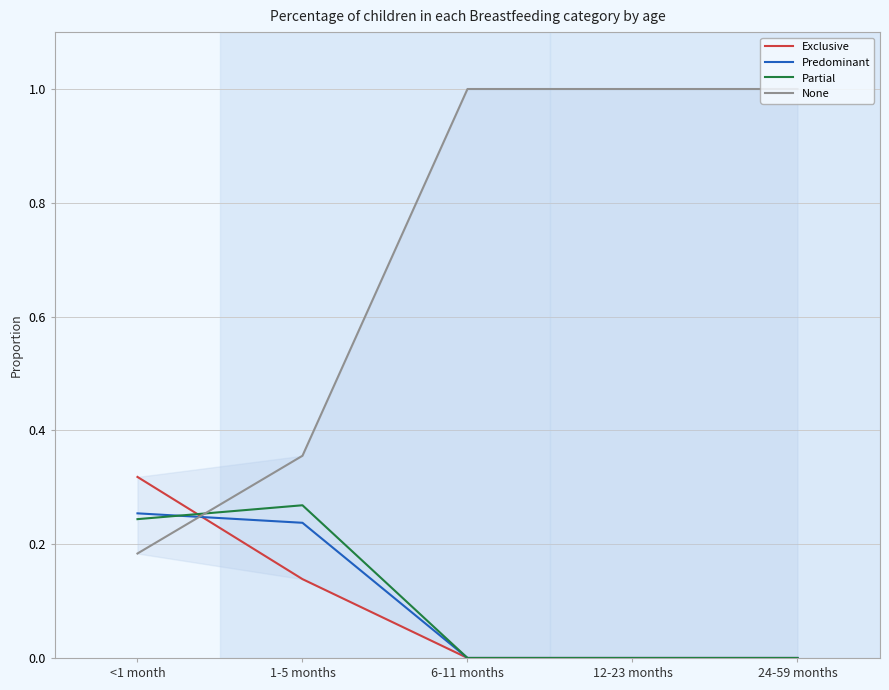

What is the difference between the maximum and minimum values in the Predominant series?

0.3